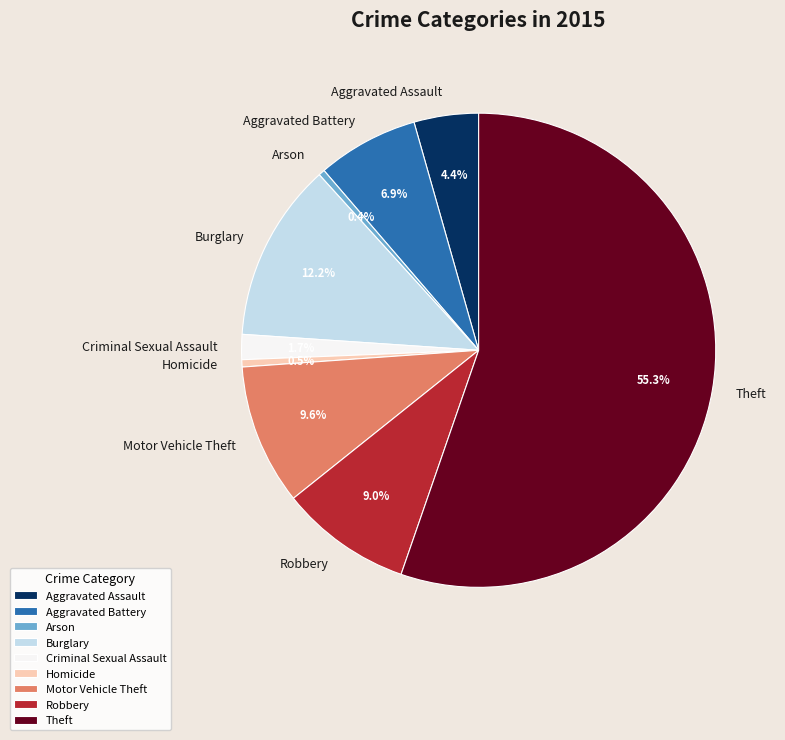

Approximately how many times larger is the value at Homicide compared to Motor Vehicle Theft?

0.1